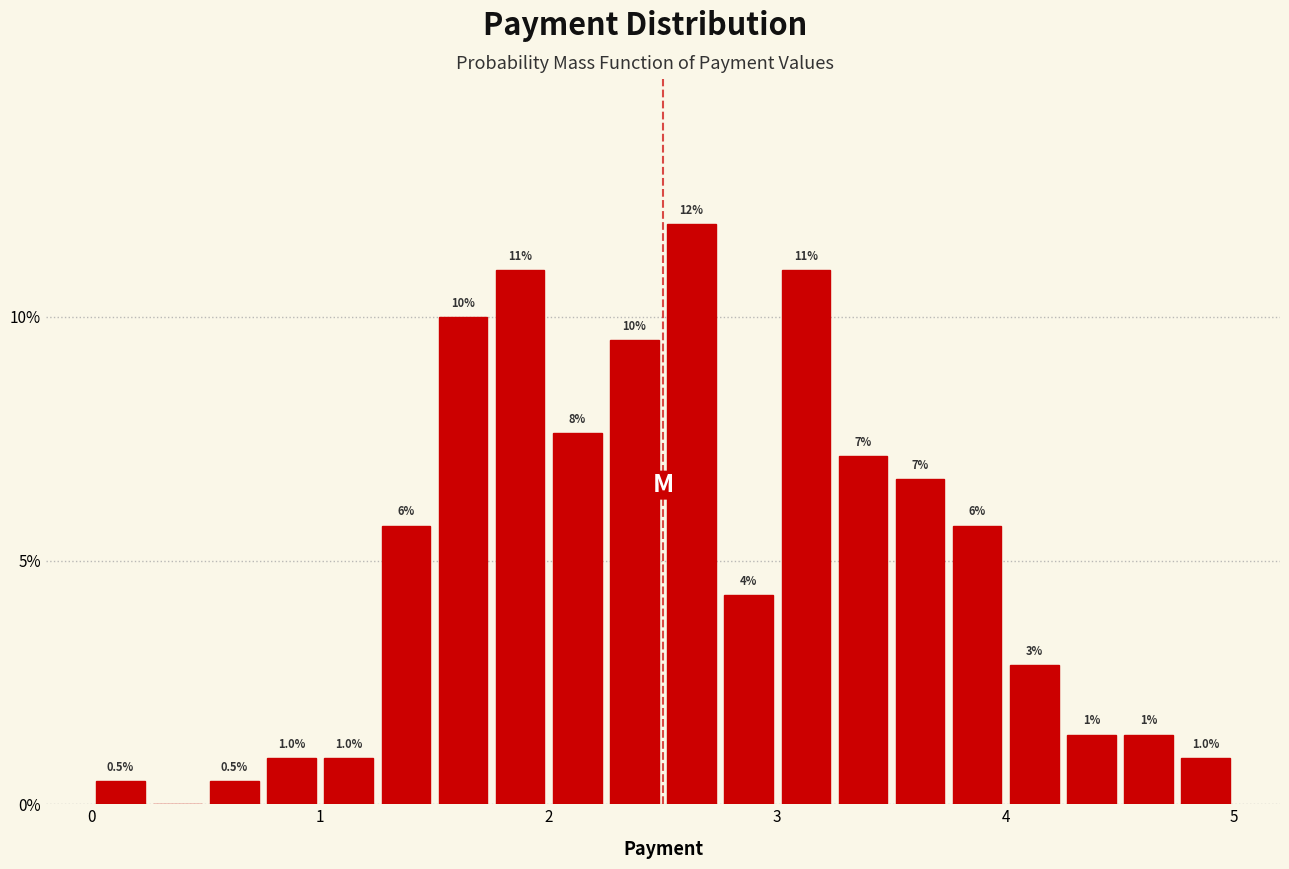

Around what value on the x-axis is the tallest bar? Give the approximate position of its centre, as read against the axis.

2.6